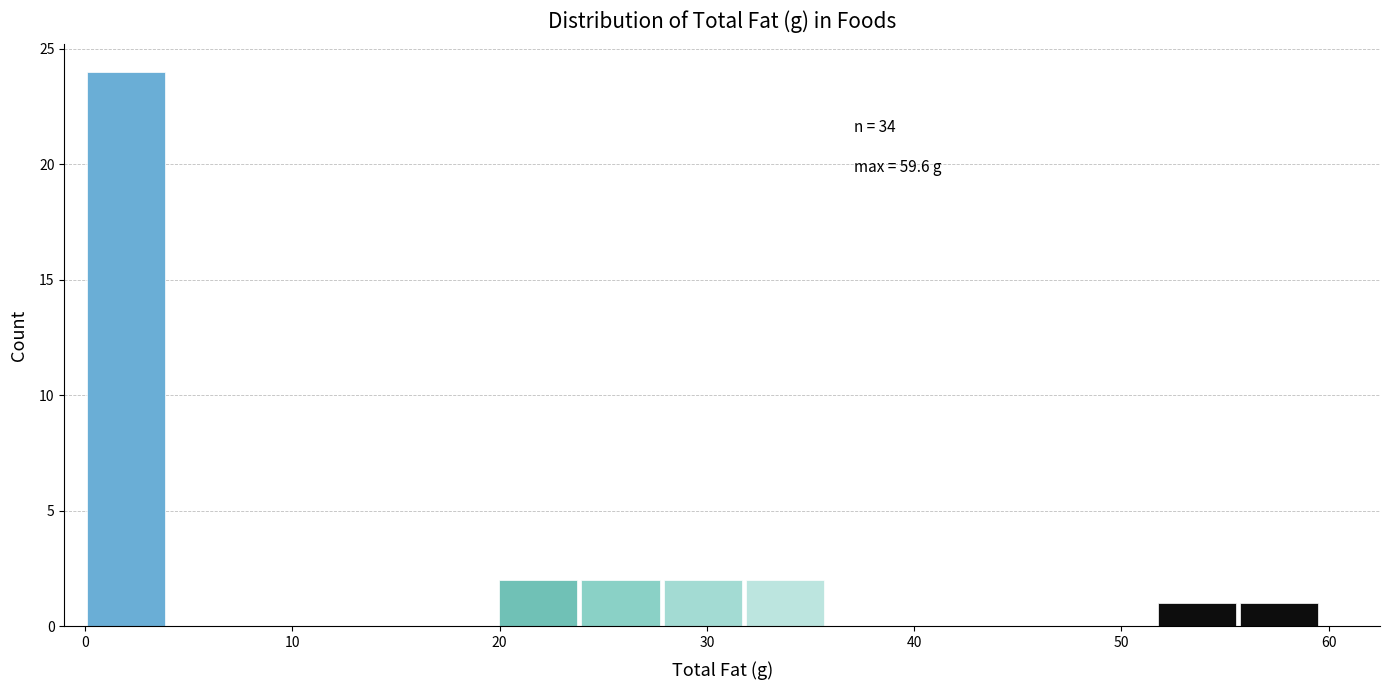

Read against the x-axis, roughly where is the centre of the tallest bar?

2